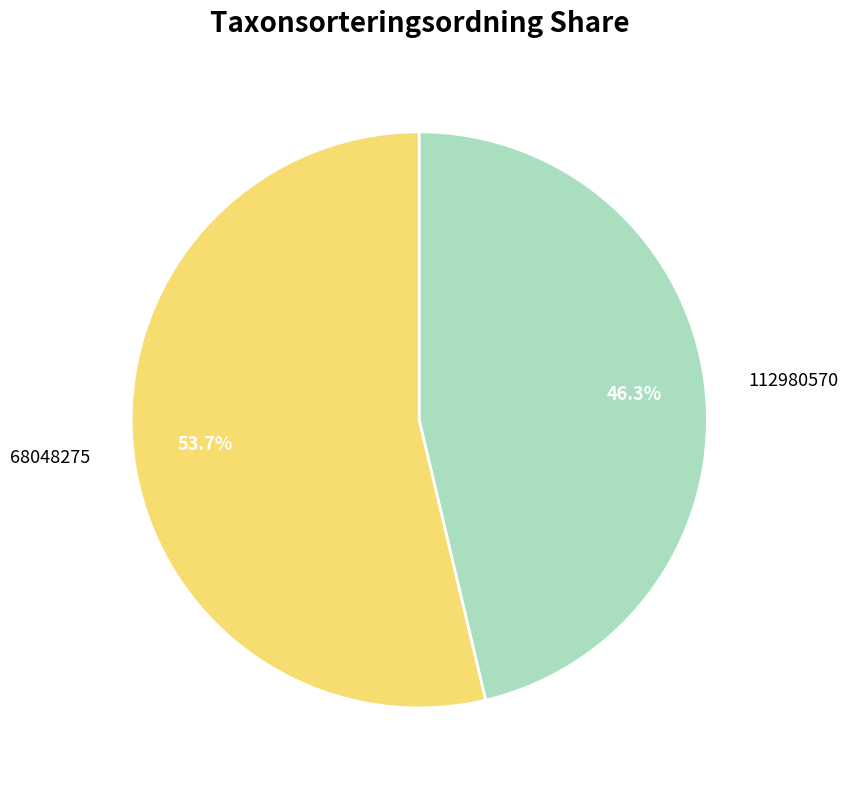

Does any single category account for the majority?

Yes